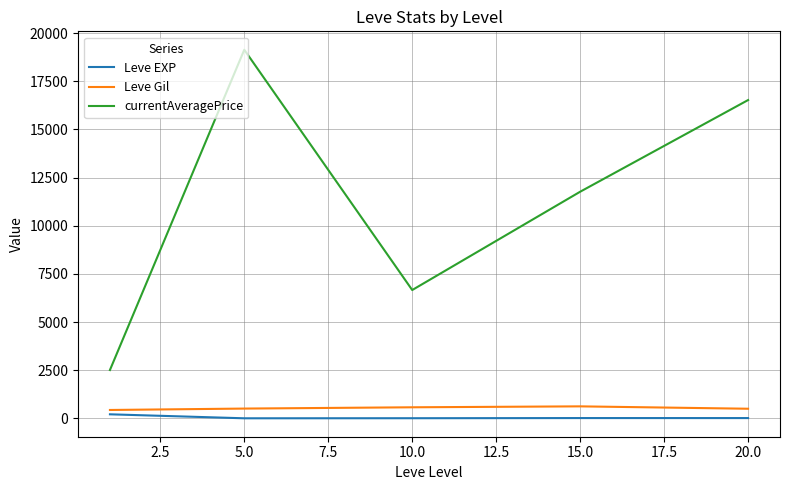

True or false: Leve EXP and currentAveragePrice intersect in this chart.

False